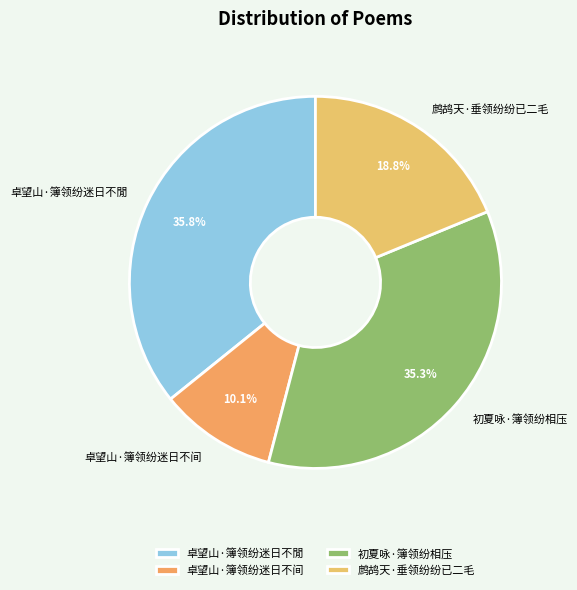

What percentage is the 卓望山·簿领纷迷日不间 slice, to the nearest percent?

10%